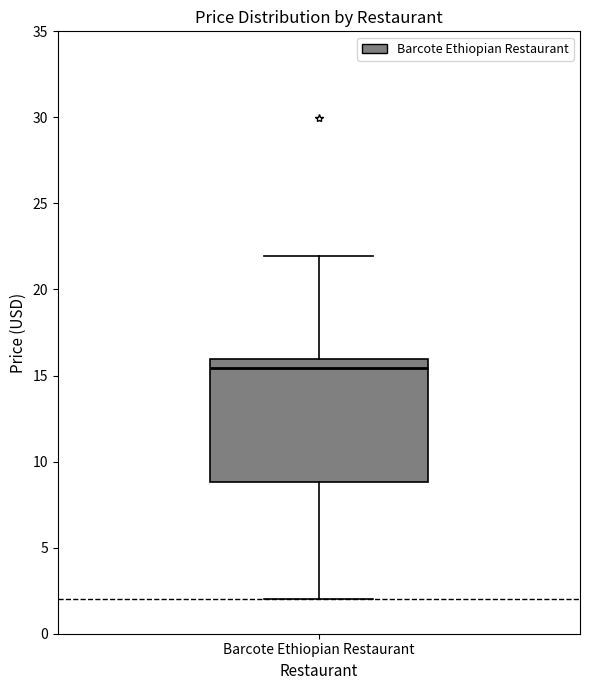

Transcribe this box plot: give where the median line is, the range the box spans, and where the two whiskers end, as read against the y-axis. The values are not printed on the chart, so give them approximately, as read against the axis.

median 15.5, box 9.0 to 16.0, whiskers 2.0 to 22.0